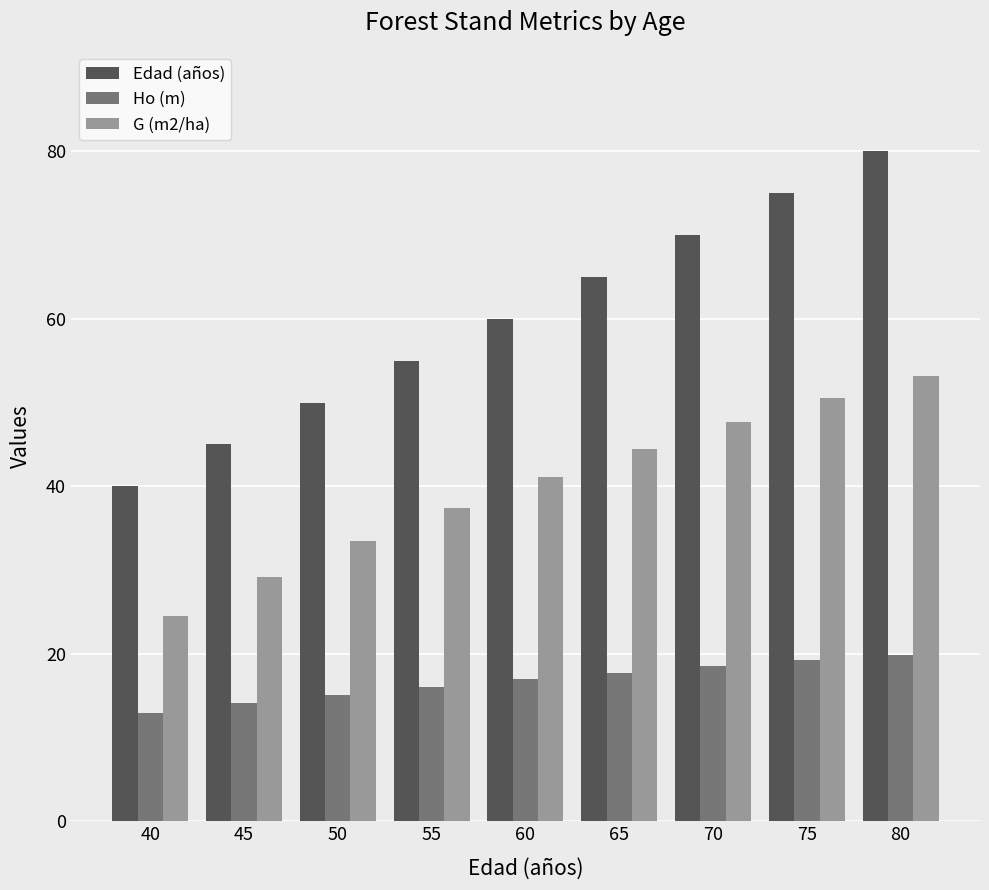

What is the highest value of the Edad (años) series?

80.0